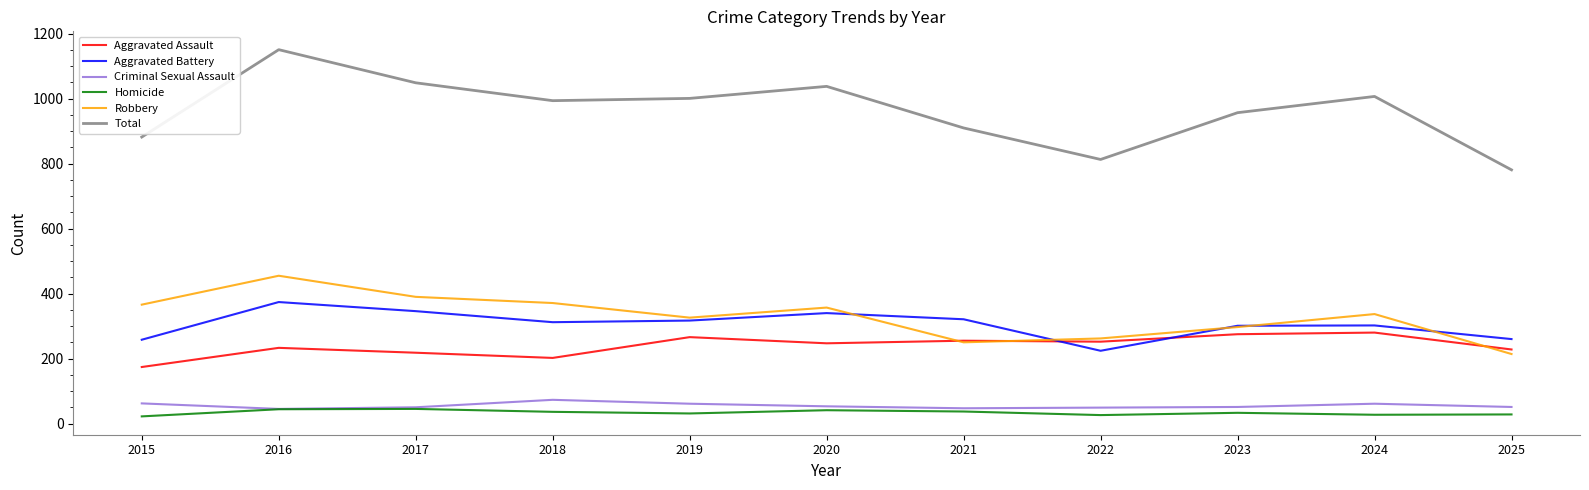

At which category is the sum across all series the highest?

2016